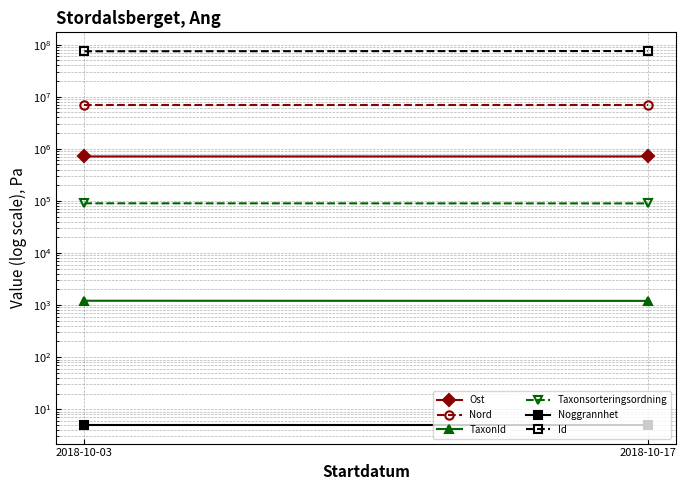

What is the greatest value displayed?

75321029.0